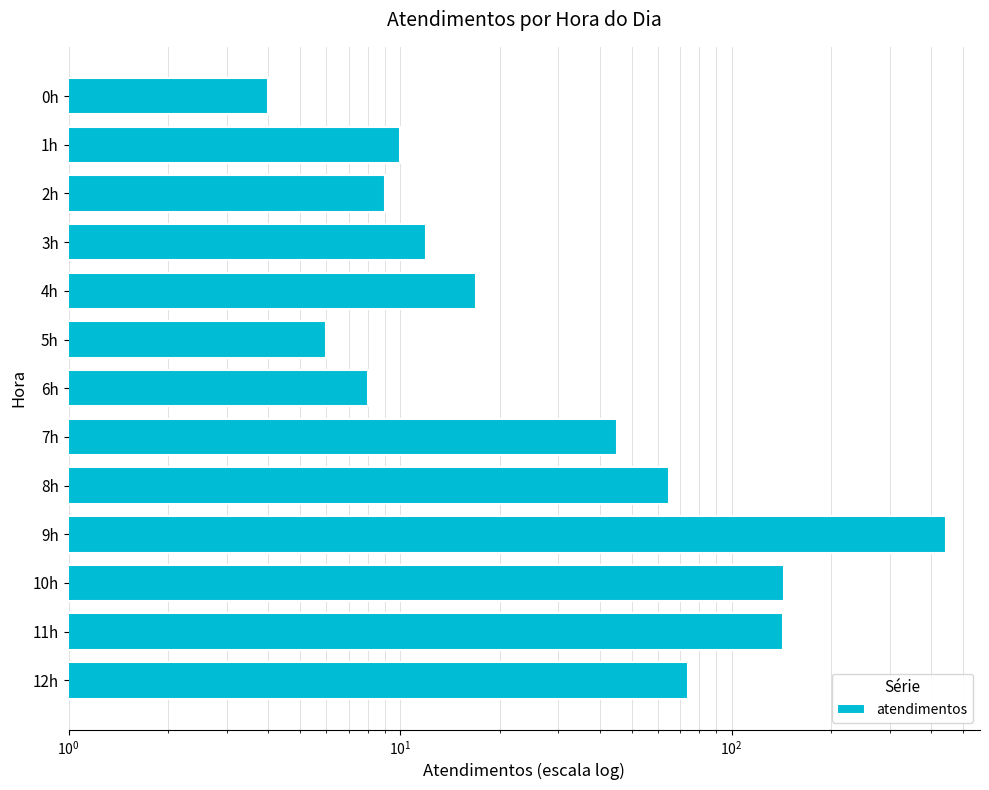

The chart shows a value of 74 at 12h. True or false?

True